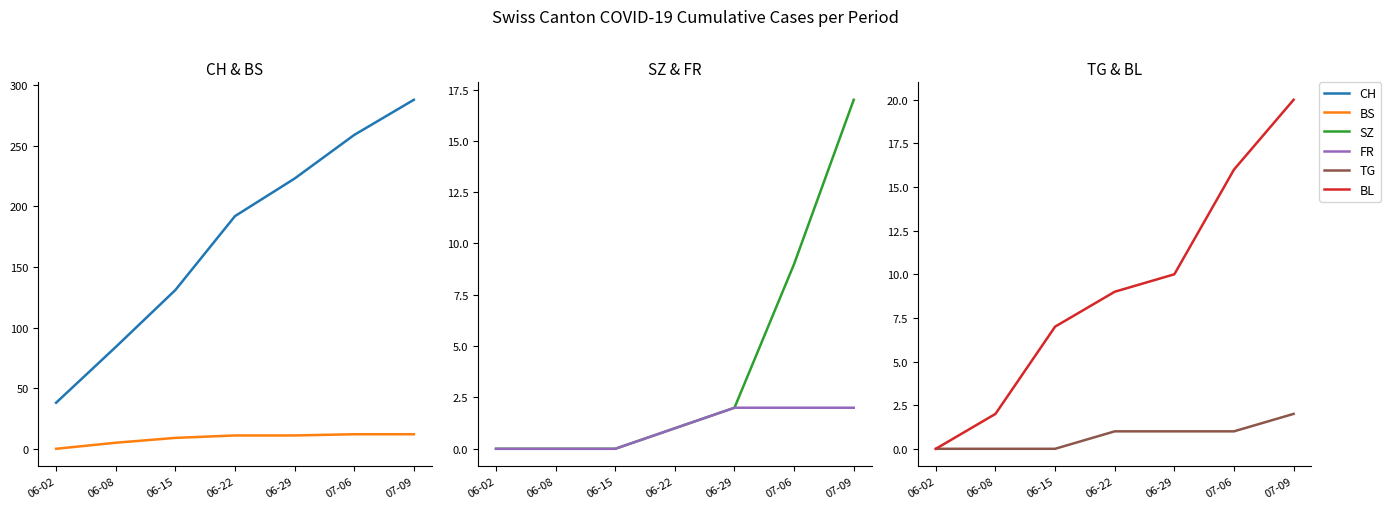

Does the chart display data point markers on the line(s)?

No